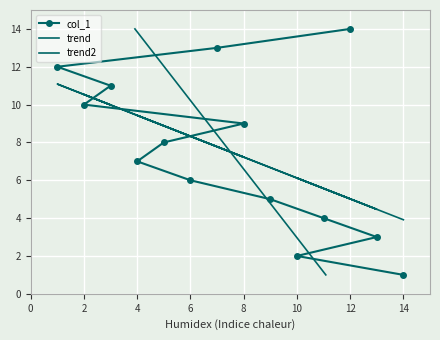

After their last crossing, which series has the higher values: trend or trend2?

trend2